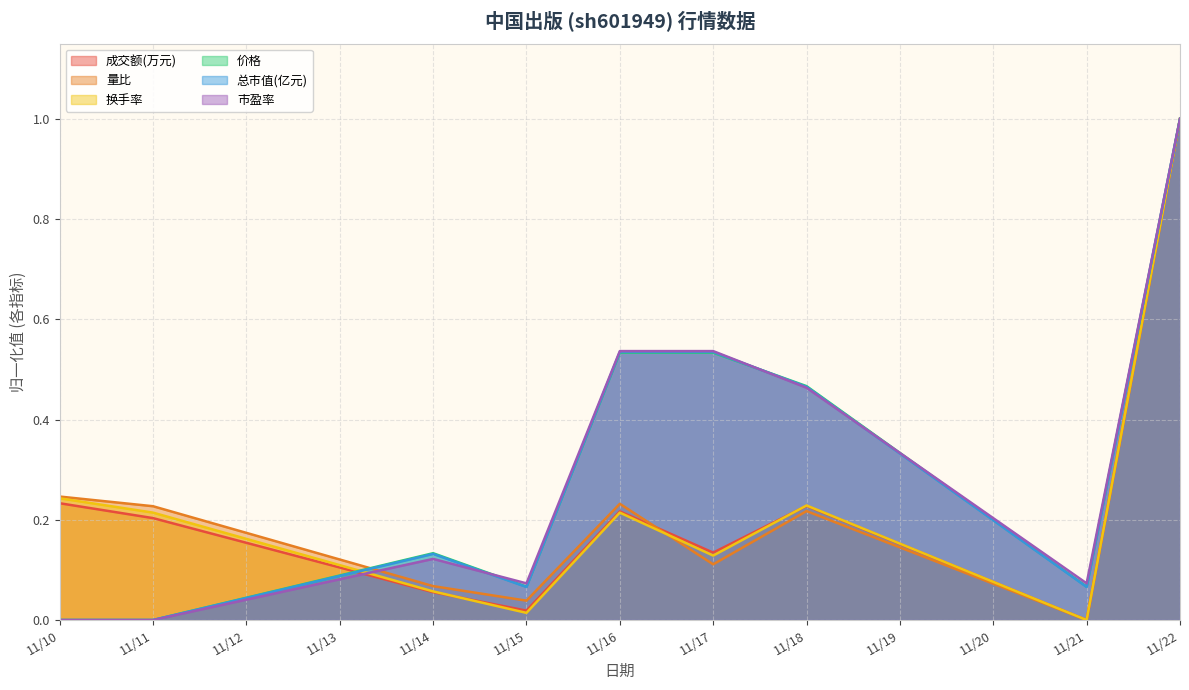

Which category has the highest value in the 成交额(万元) series?

11/22